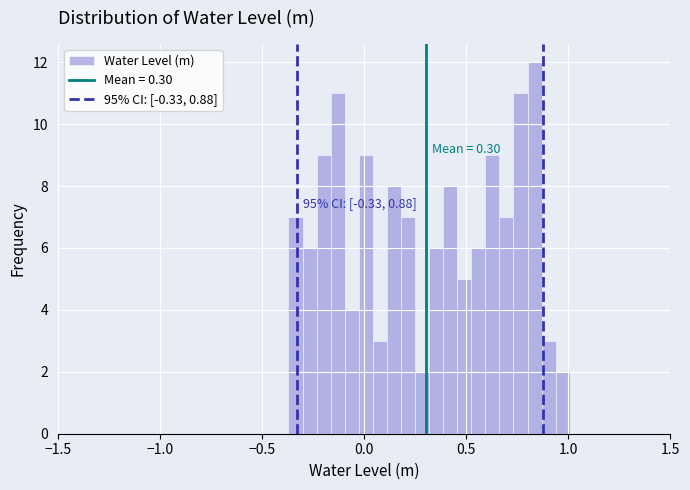

Around what value on the x-axis is the tallest bar? Give the approximate position of its centre, as read against the axis.

0.85